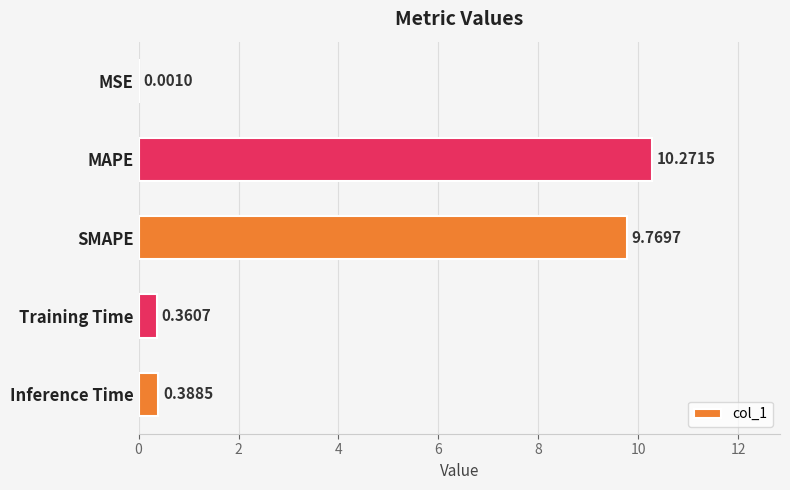

What is the sum of all values?

20.8